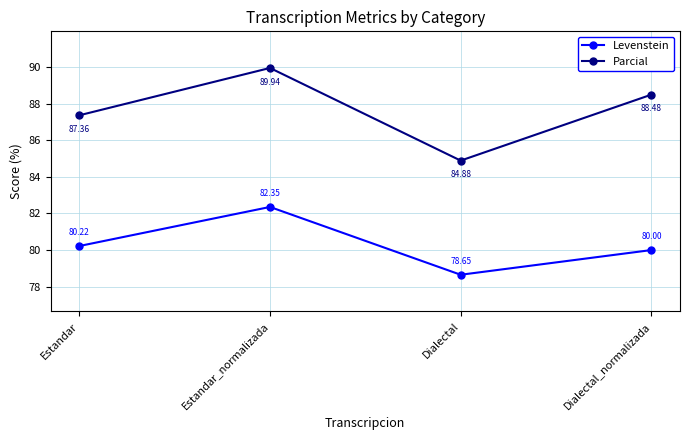

Where is the first local maximum for Parcial?

Estandar_normalizada